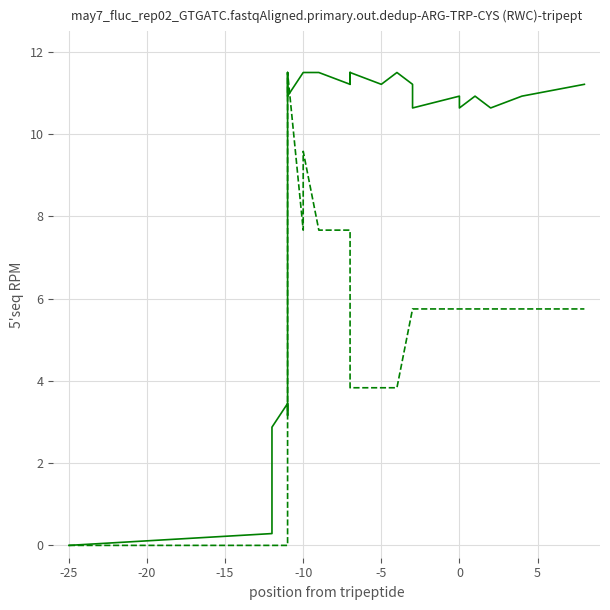

How many values in the col_2 series exceed 5?

20